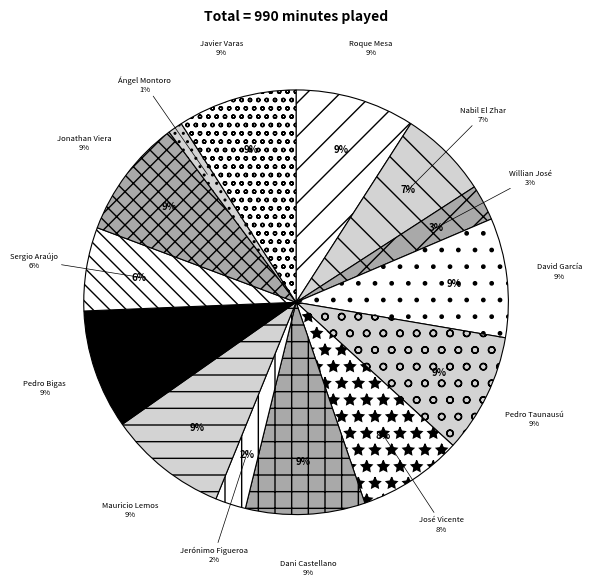

The Roque Mesa Quevedo slice represents 1% of the pie. True or false?

False